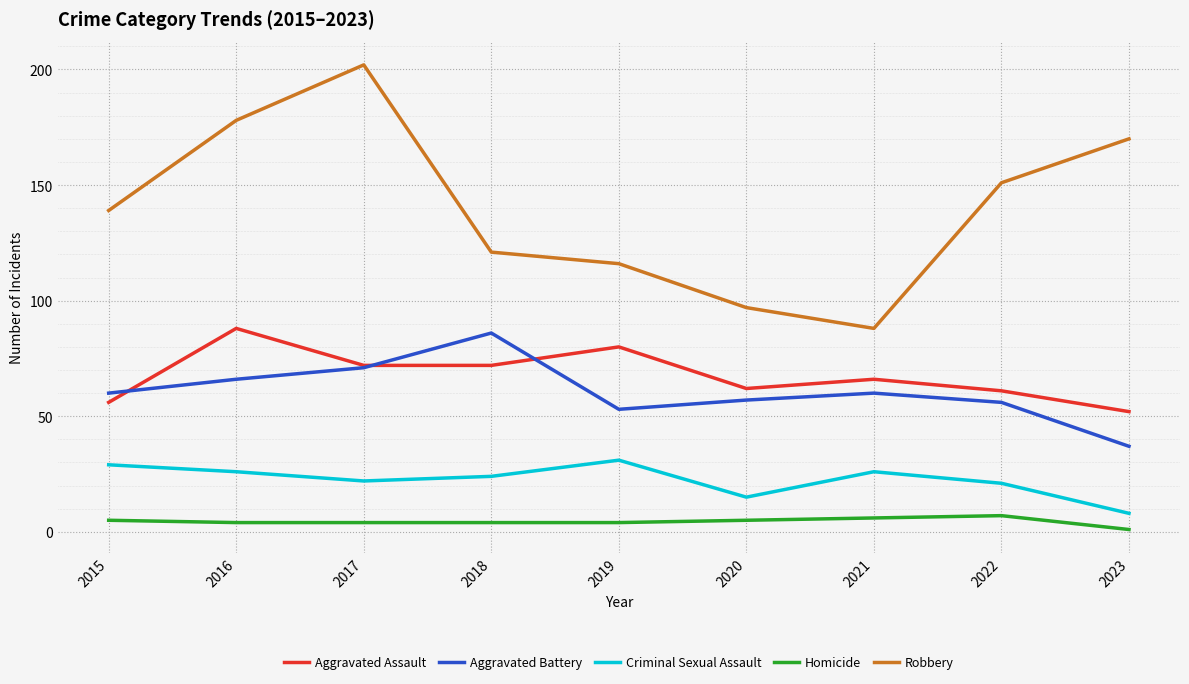

What is the difference between the highest and lowest values at 2018?

117